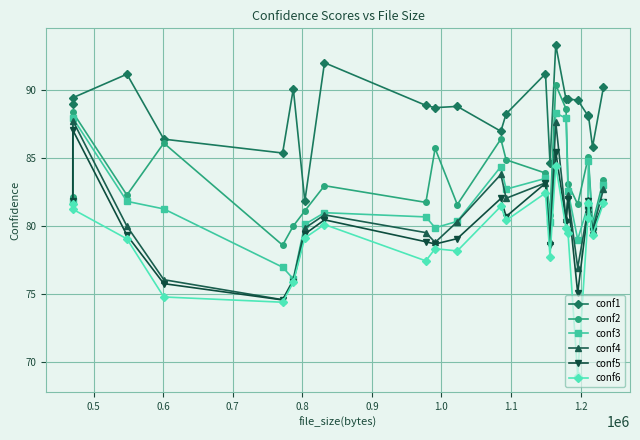

Which series has the largest range (max minus min)?

conf6